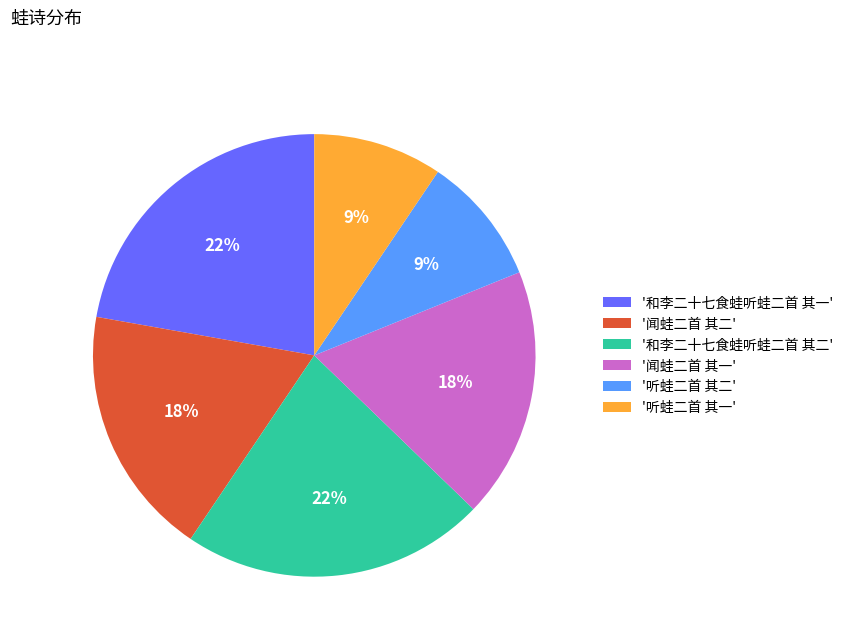

True or false: '听蛙二首 其二' accounts for 1% of the total.

False